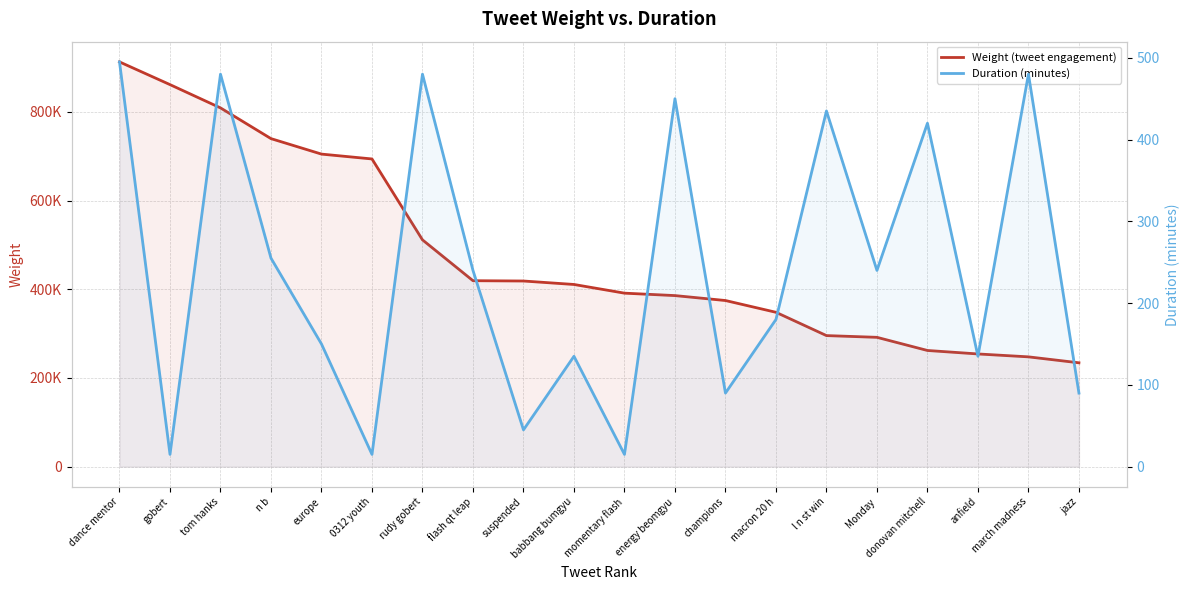

Reading left to right, list all the values displayed in this chart.

Weight (tweet engagement): 912664	861459	808948	739675	704781	693841	511376	419299	418628	410823	391231	385747	374621	348096	295557	291637	261982	254160	247606	234193
Duration (minutes): 495	15	480	255	150	15	480	240	45	135	15	450	90	180	435	240	420	135	480	90